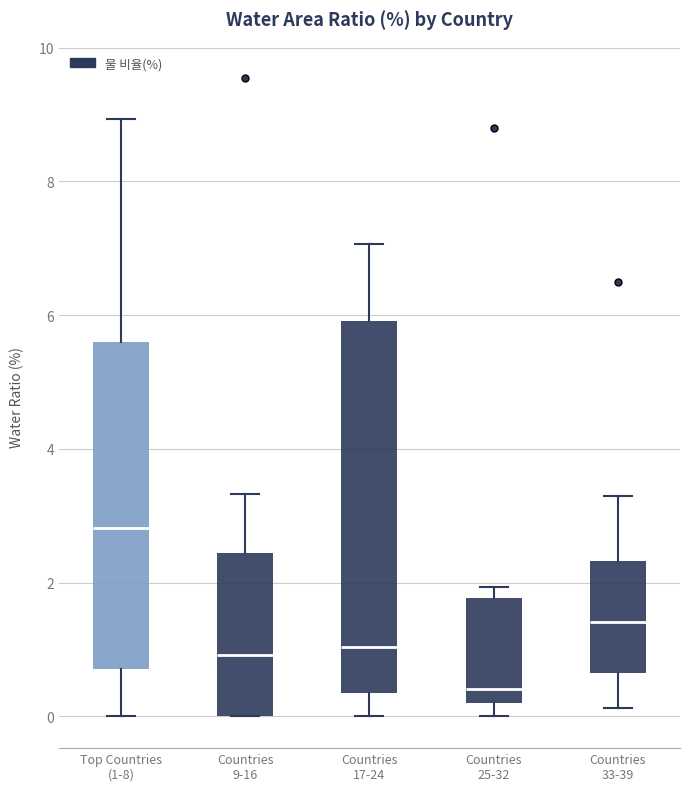

Which box's median line is the highest?

Top Countries (1-8)